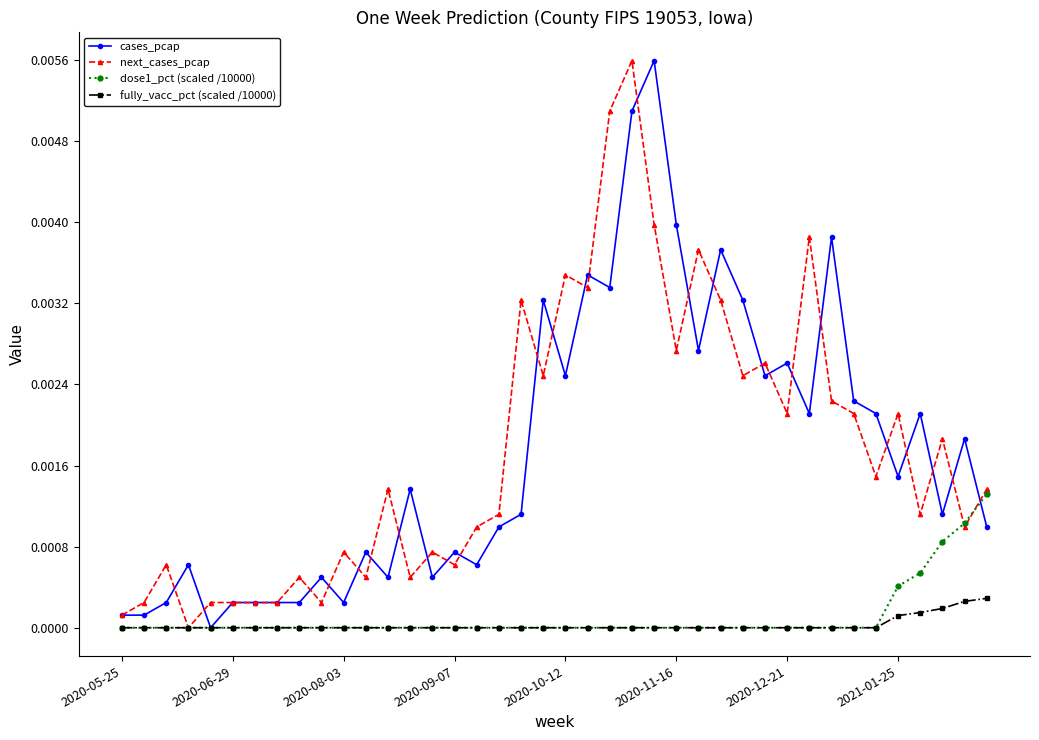

How many distinct data groups are displayed?

4